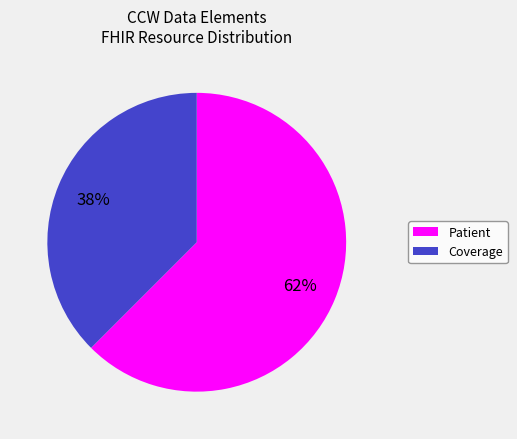

Is there a majority slice in this chart?

Yes